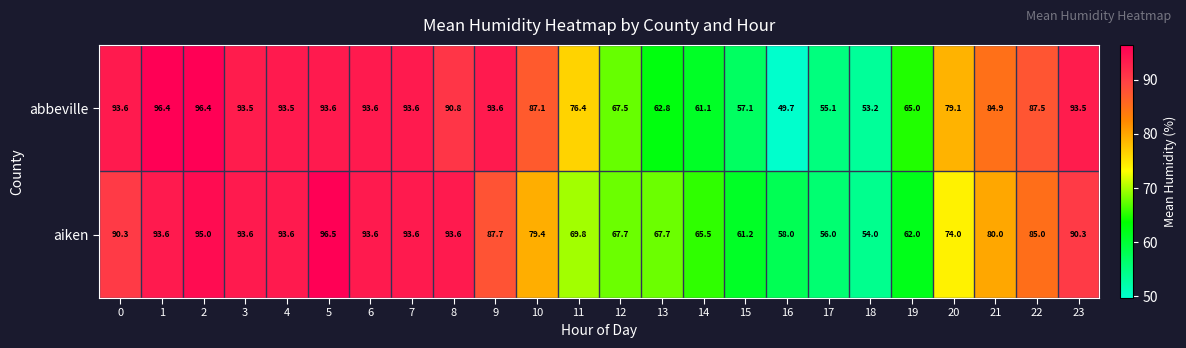

At which label is abbeville closest to 73?

11